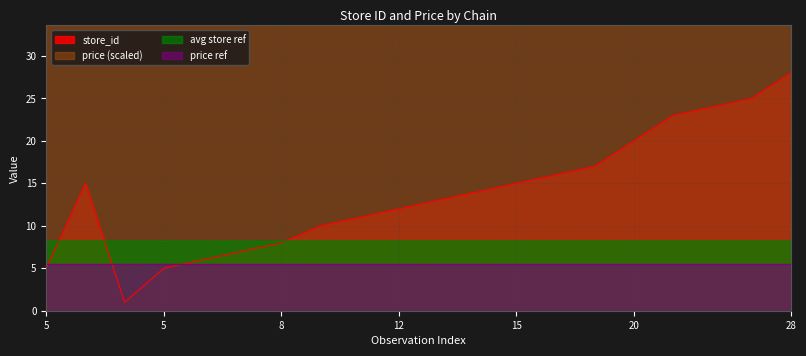

Is it true that the value at 25 is 36?

False